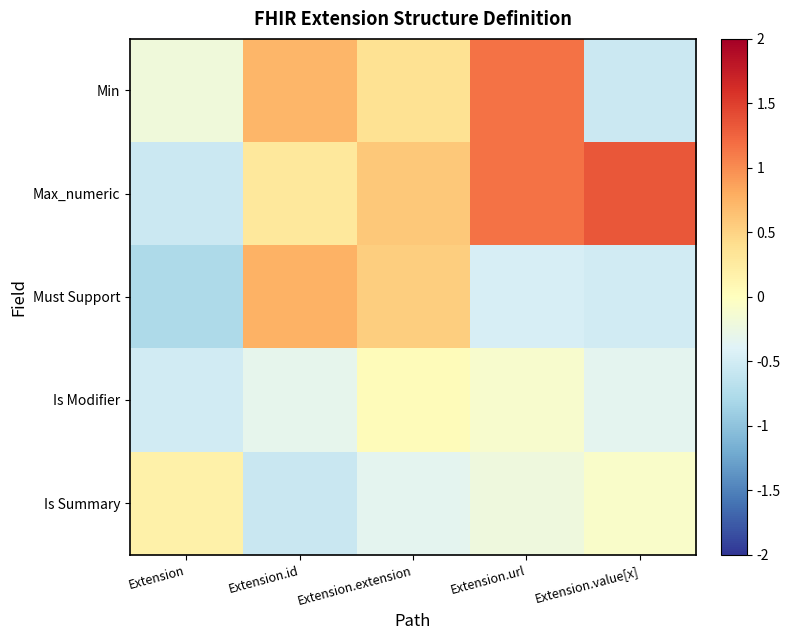

What is the maximum value shown in the chart?

1.3